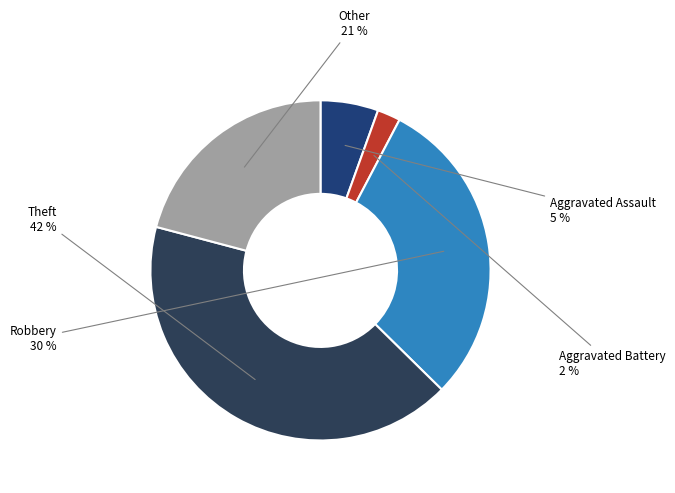

The Robbery slice represents 42% of the pie. True or false?

False